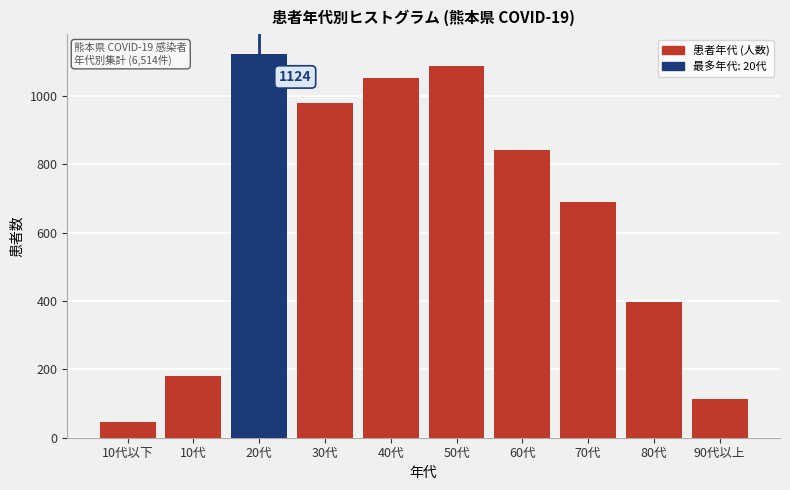

Reading left to right, list all the values displayed in this chart.

45	182	1124	978	1053	1089	842	689	398	114